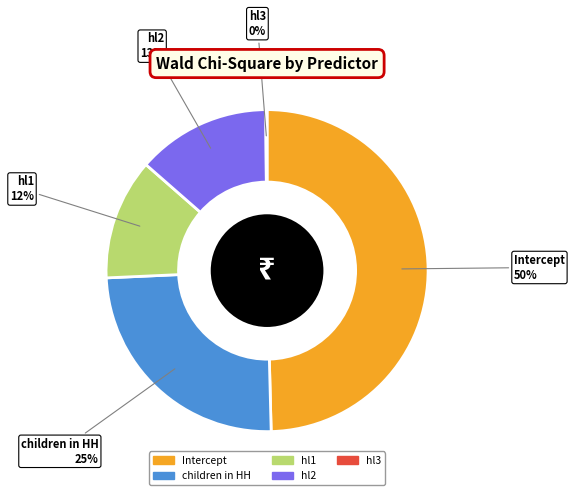

To the nearest percent, what is the average slice percentage?

20%